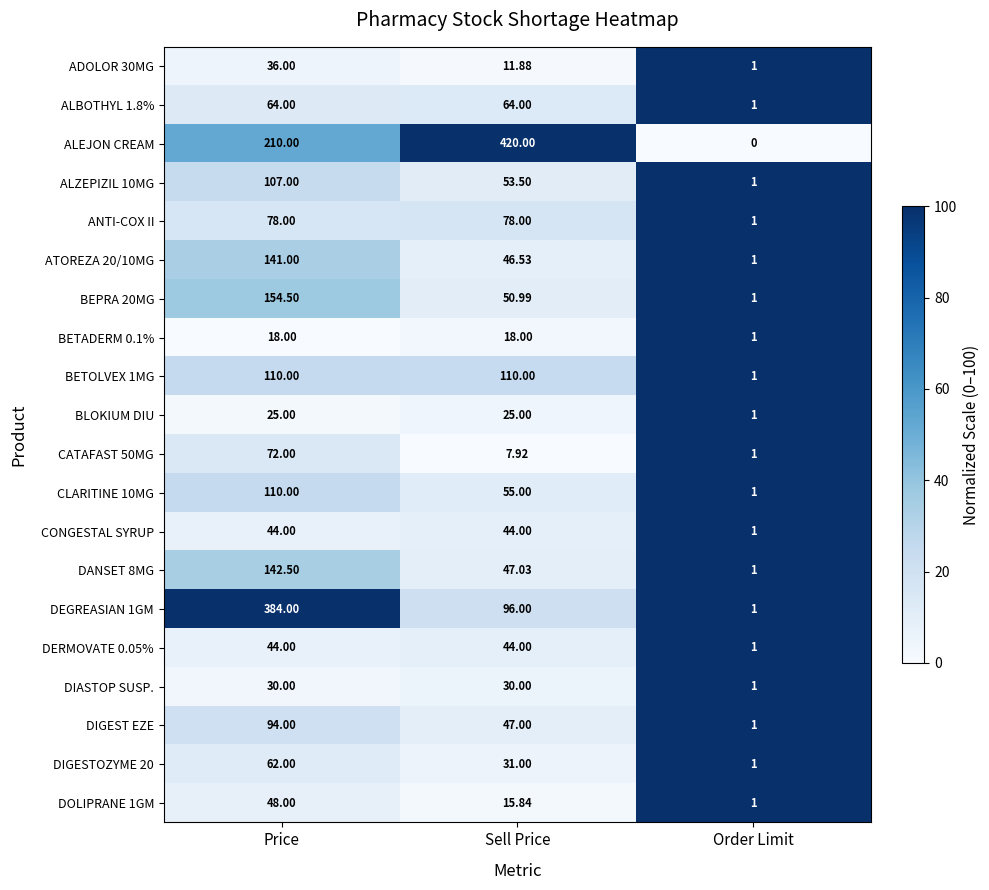

At which category does the chart reach its minimum across all series?

Order Limit